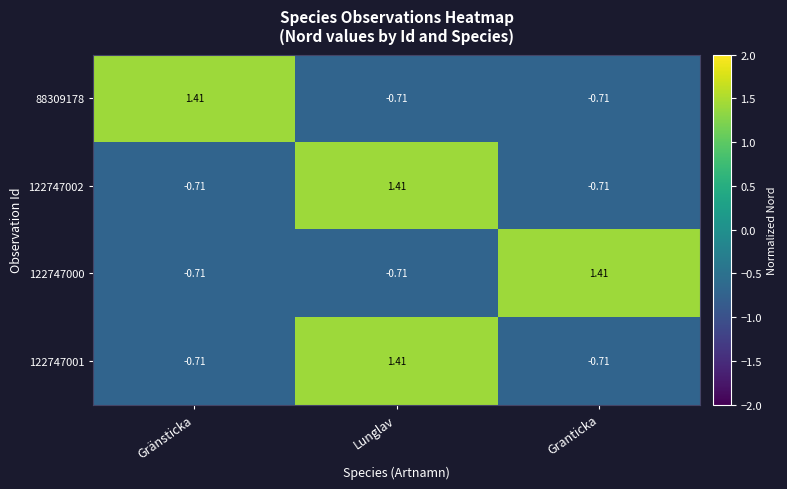

Is the value of 122747001 at Granticka greater than the value of 122747000 at Granticka?

No